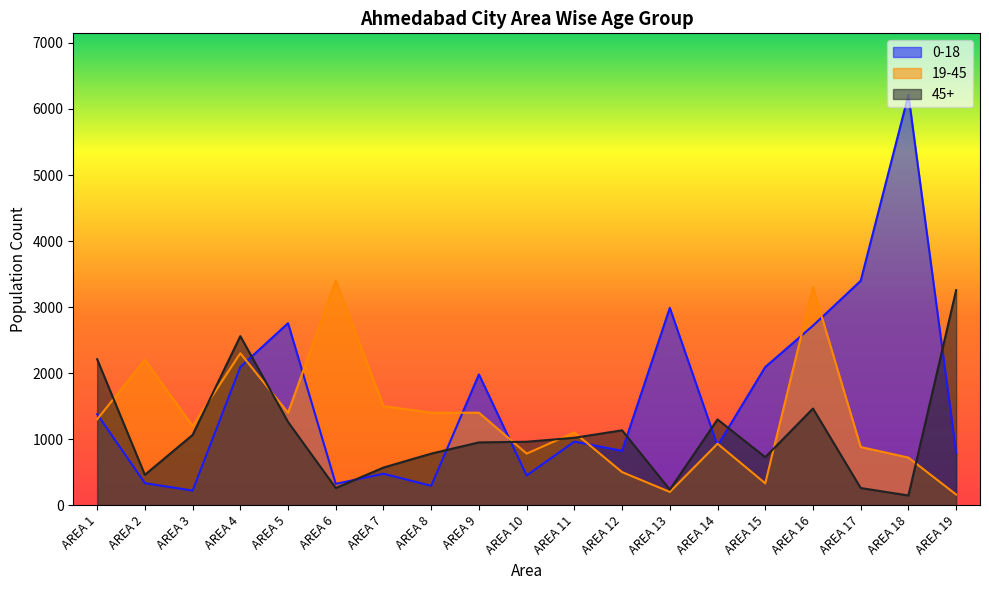

What is the sum of the 0-18 values at AREA 3 and AREA 5?

2976